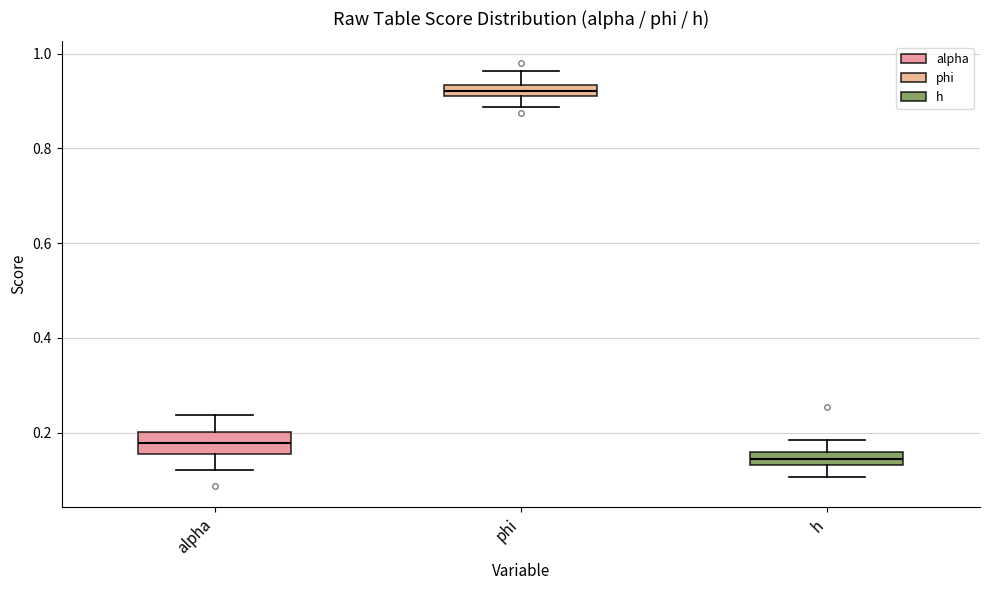

Where is the upper edge of the box for phi on the y-axis? The values are not printed on the chart, so give them approximately, as read against the axis.

0.94